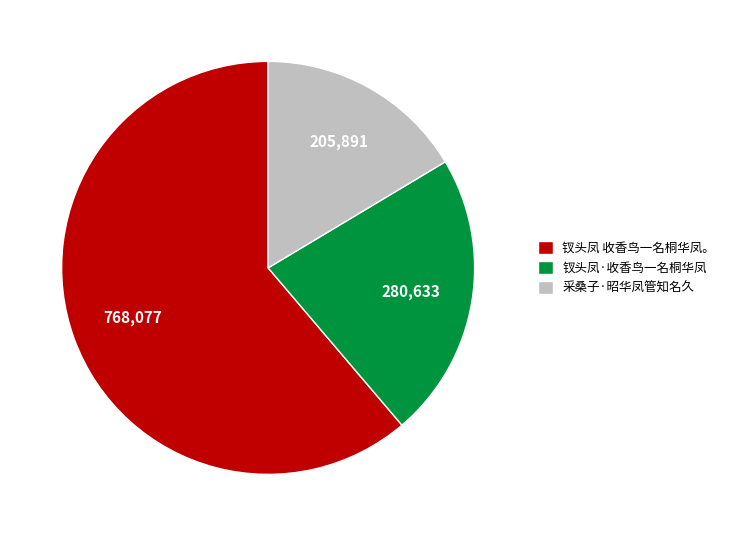

Which has a higher value, 钗头凤·收香鸟一名桐华凤 or 采桑子·昭华凤管知名久?

钗头凤·收香鸟一名桐华凤